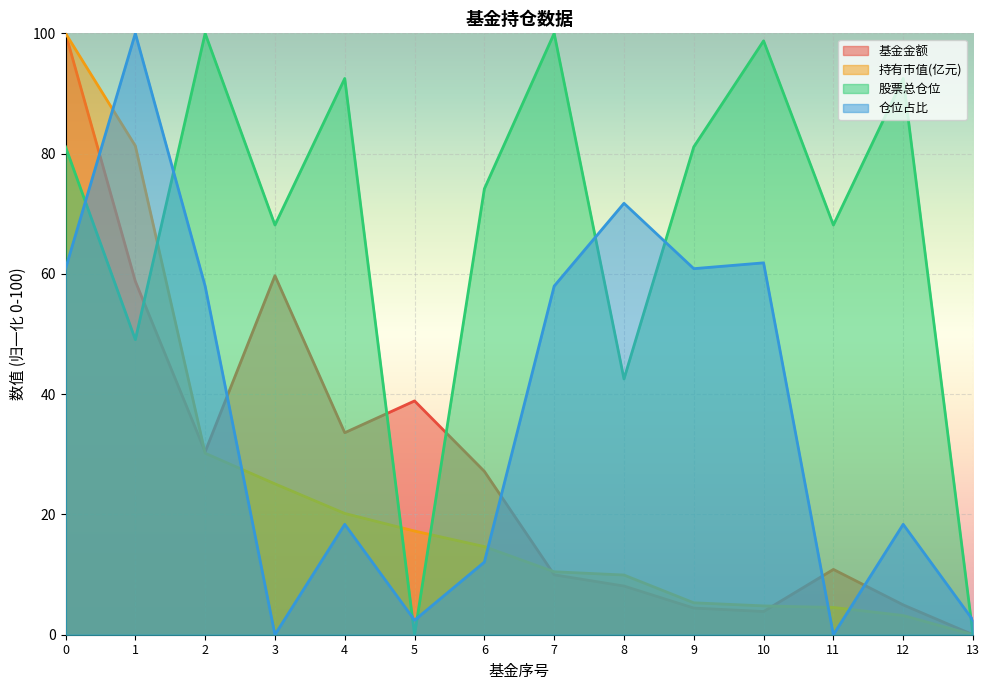

What is the difference between the maximum and minimum values in the 持有市值(亿元) series?

100.0